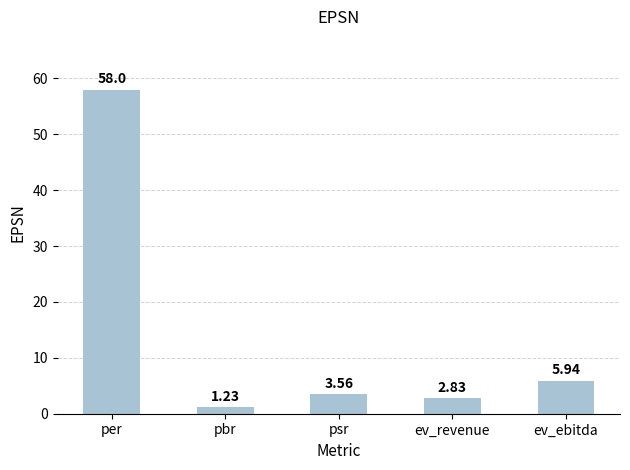

What is the difference between the maximum and second lowest values?

55.2